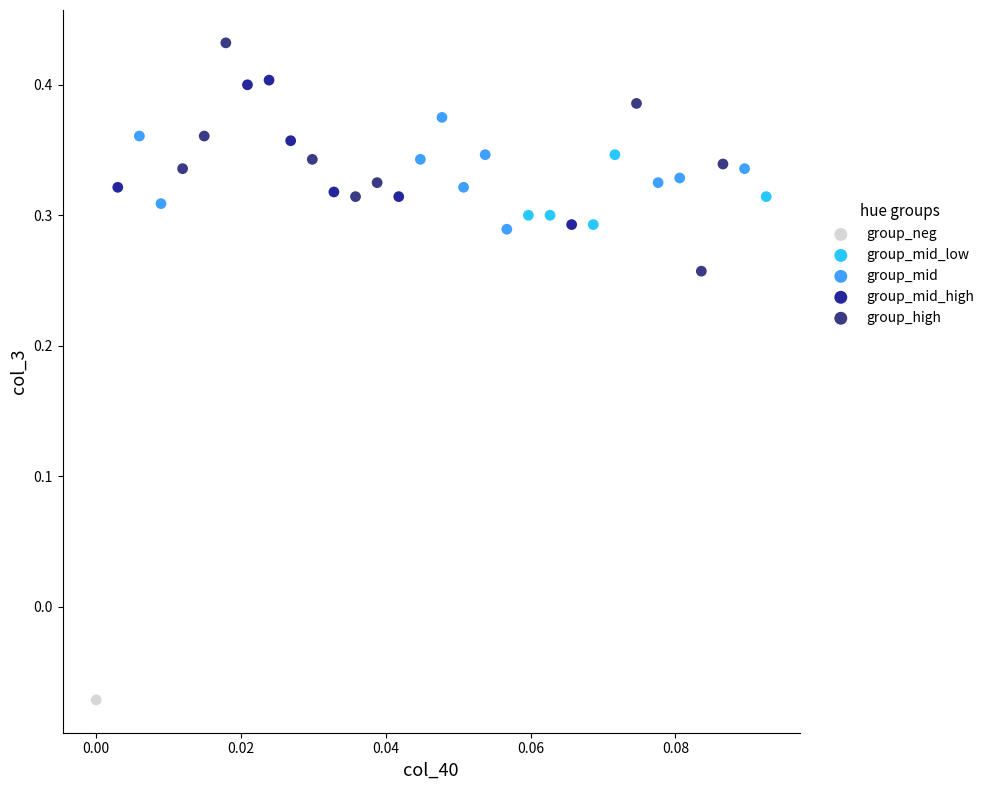

Which series contains the highest Y value?

group_high